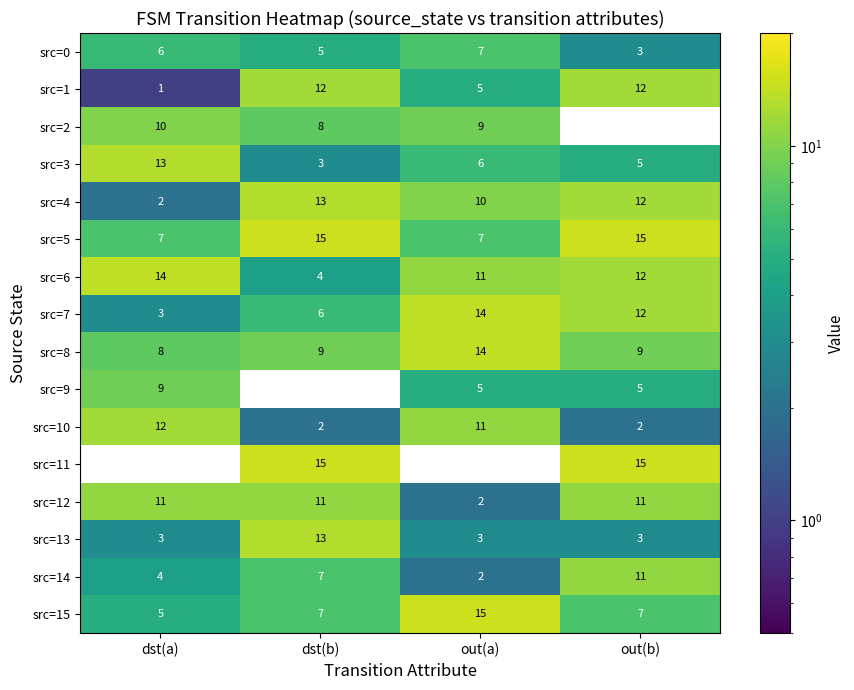

How many src=8 values are between 9 and 14?

3